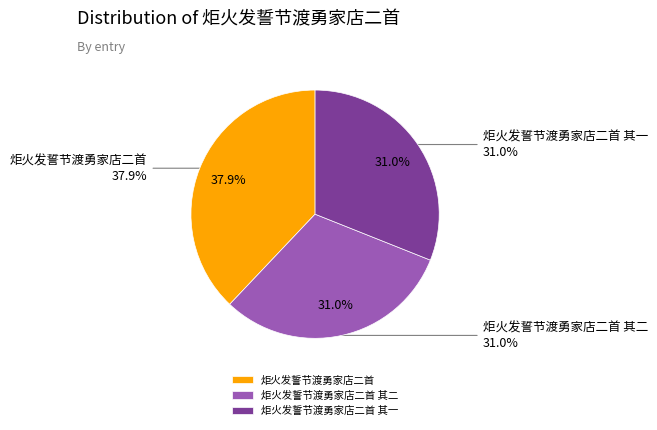

Which slice is the largest?

炬火发誓节渡勇家店二首